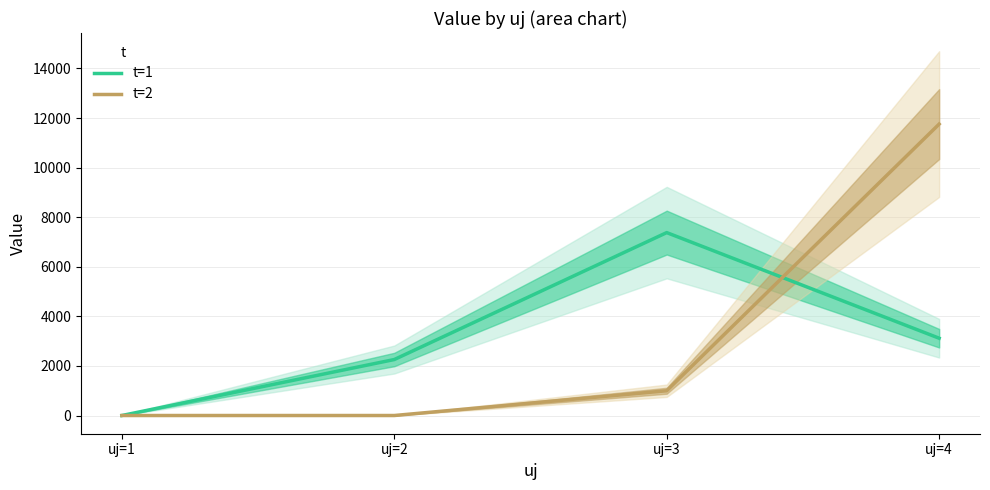

List the labels in order of t=2 value, largest first.

uj=4, uj=3, uj=1, uj=2